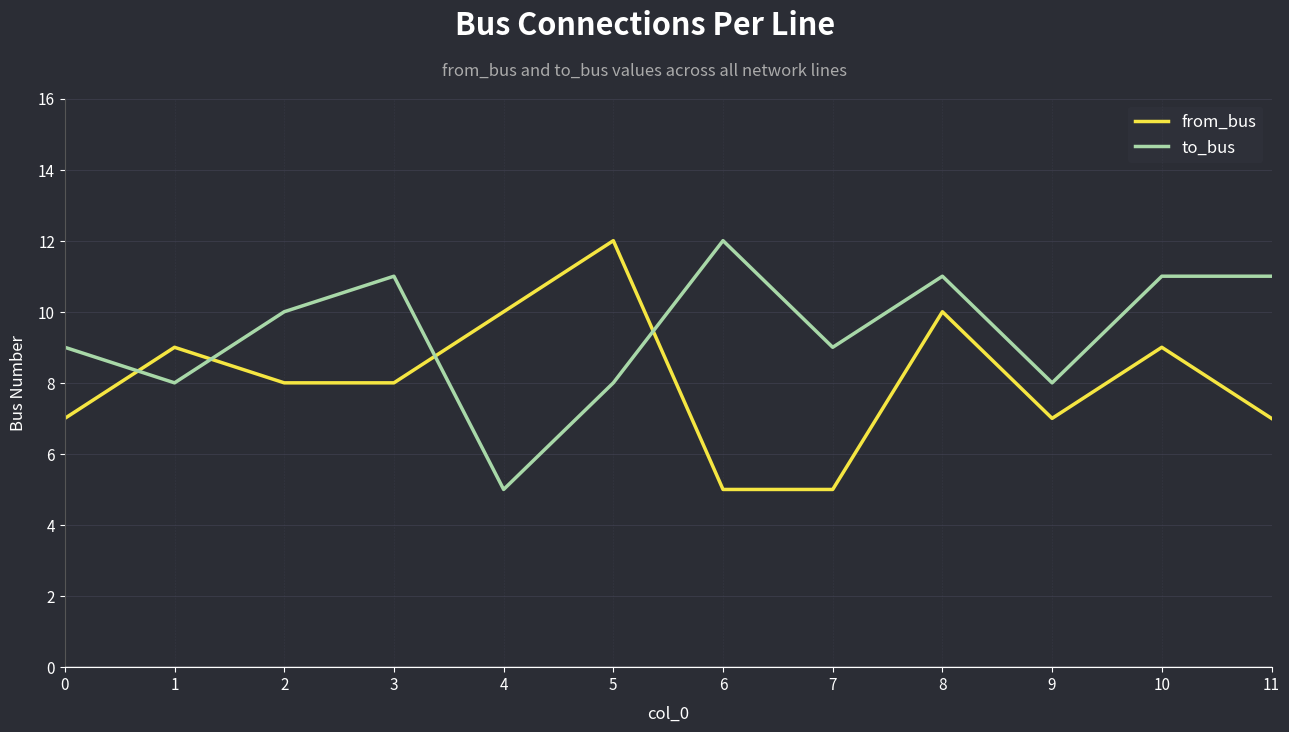

What is the greatest value displayed?

12